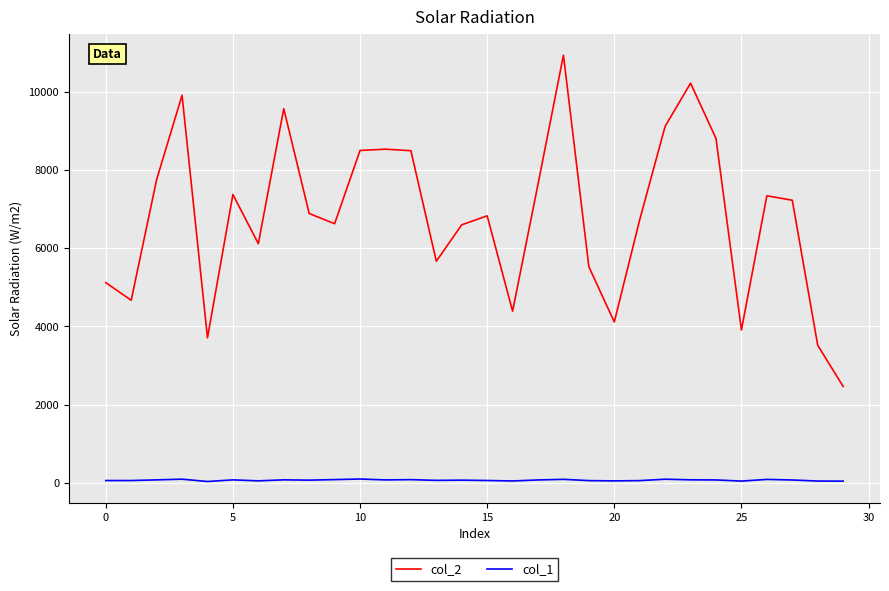

How many lines are shown in the chart?

2